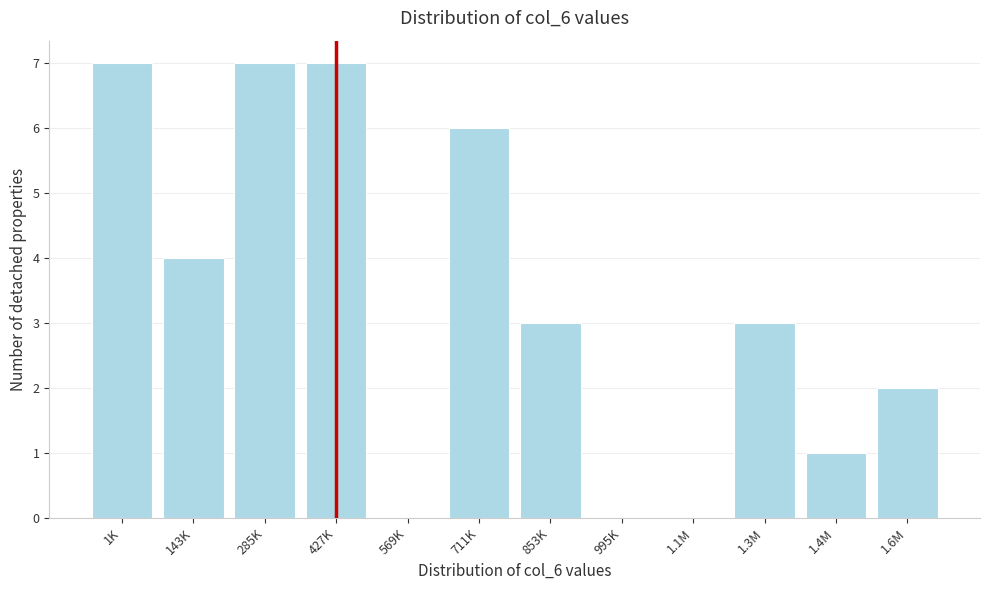

Reading right to left, list all the values displayed in this chart.

1.6M=2	1.4M=1	1.3M=3	1.1M=0	995K=0	853K=3	711K=6	569K=0	427K=7	285K=7	143K=4	1K=7